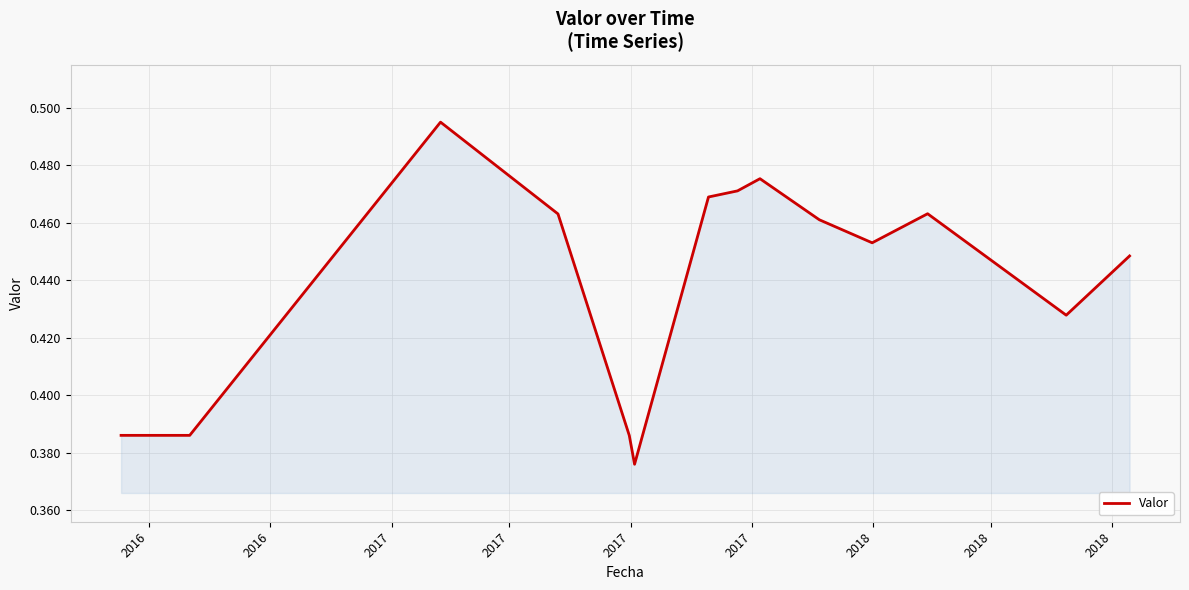

How many interior local valleys (lower than both neighbors) does the data have?

3